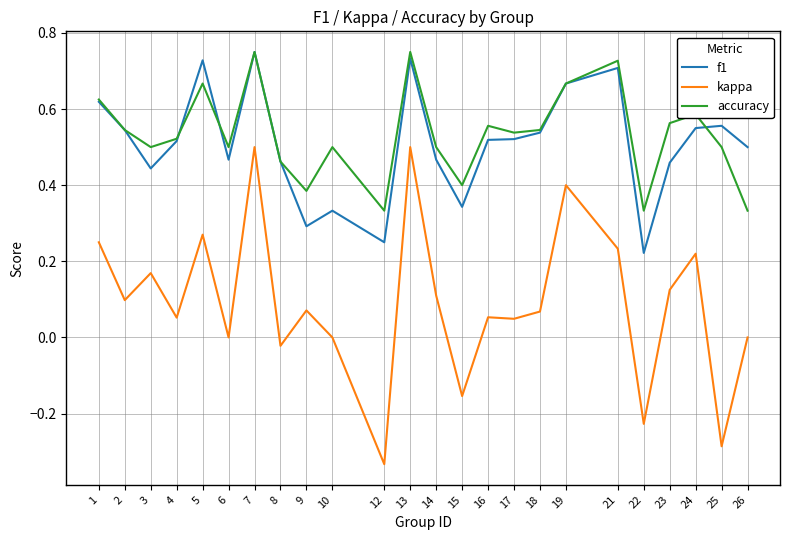

True or false: accuracy and kappa cross at least once.

False